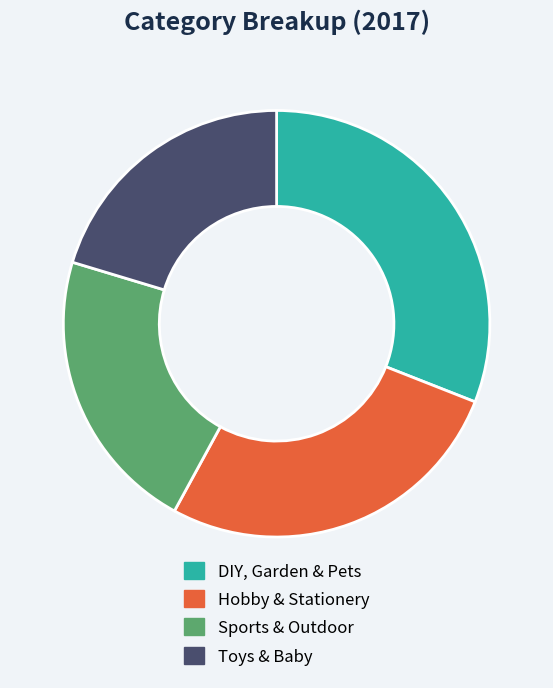

Does any single category account for the majority?

No